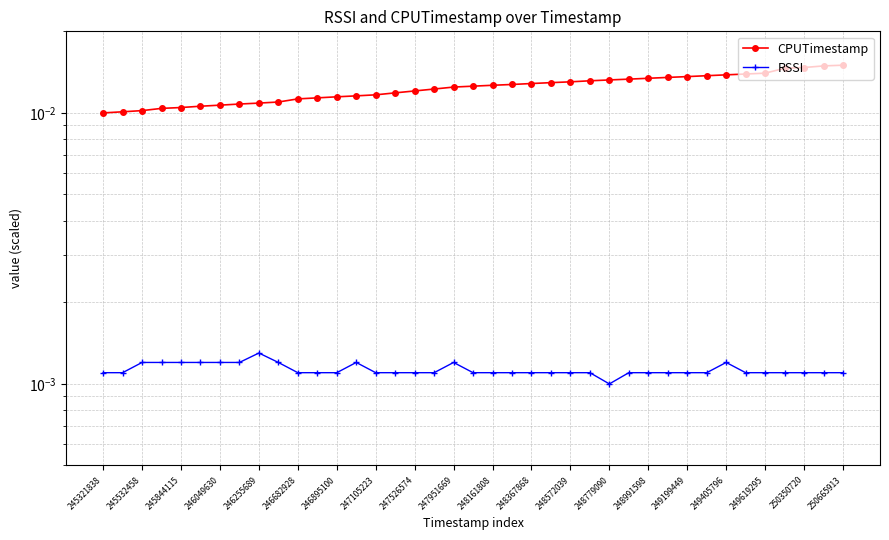

At which category does the chart reach its peak across all series?

250665913